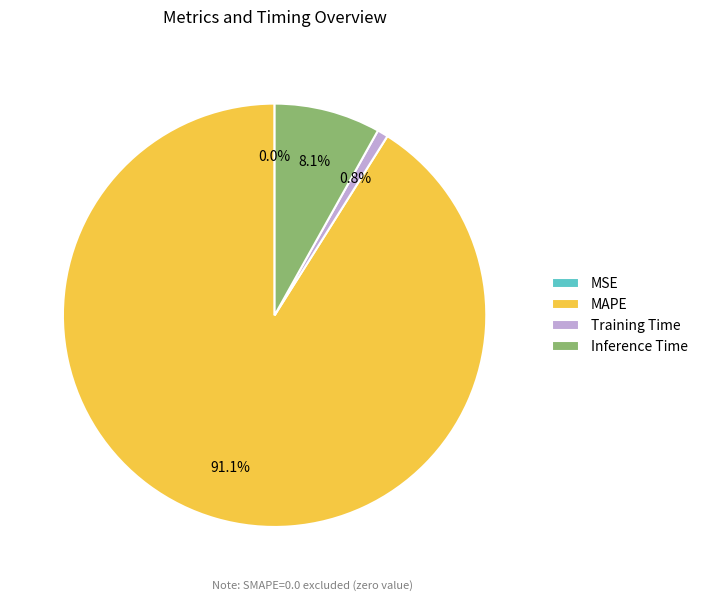

Between MAPE and Inference Time, which is larger?

MAPE